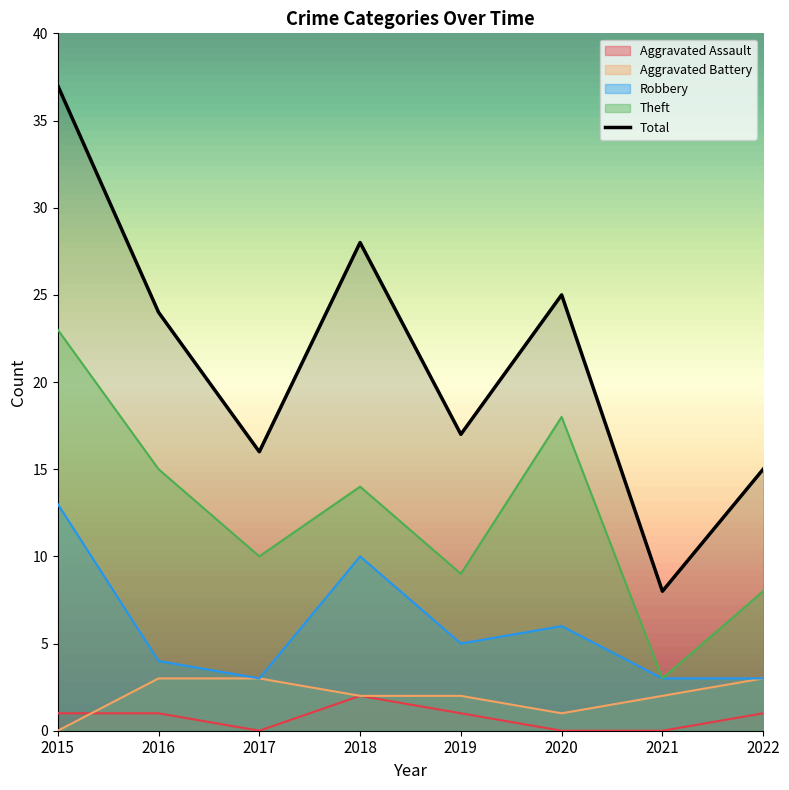

At which category does Theft reach its first local valley?

2017